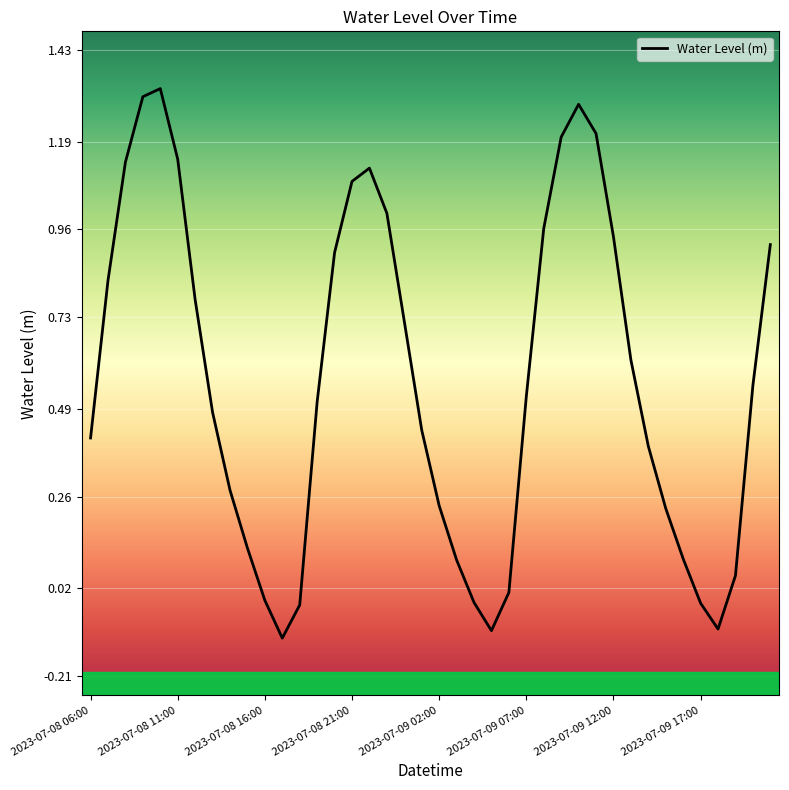

What is the difference between the maximum and minimum values?

1.4